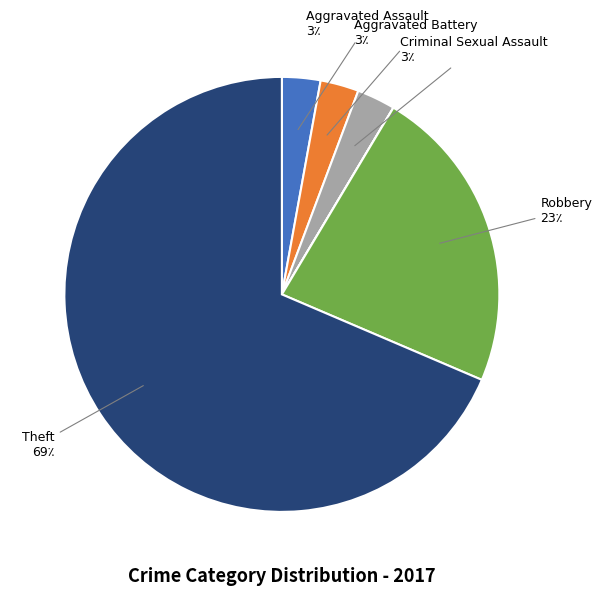

Is there a majority slice in this chart?

Yes